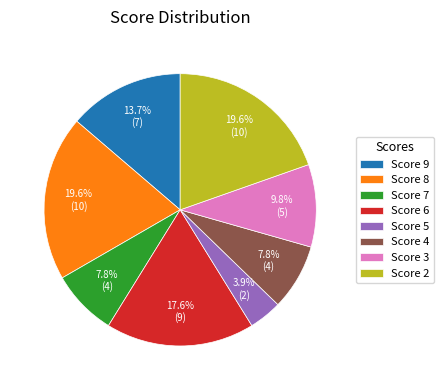

Which slice is the smallest?

Score 5